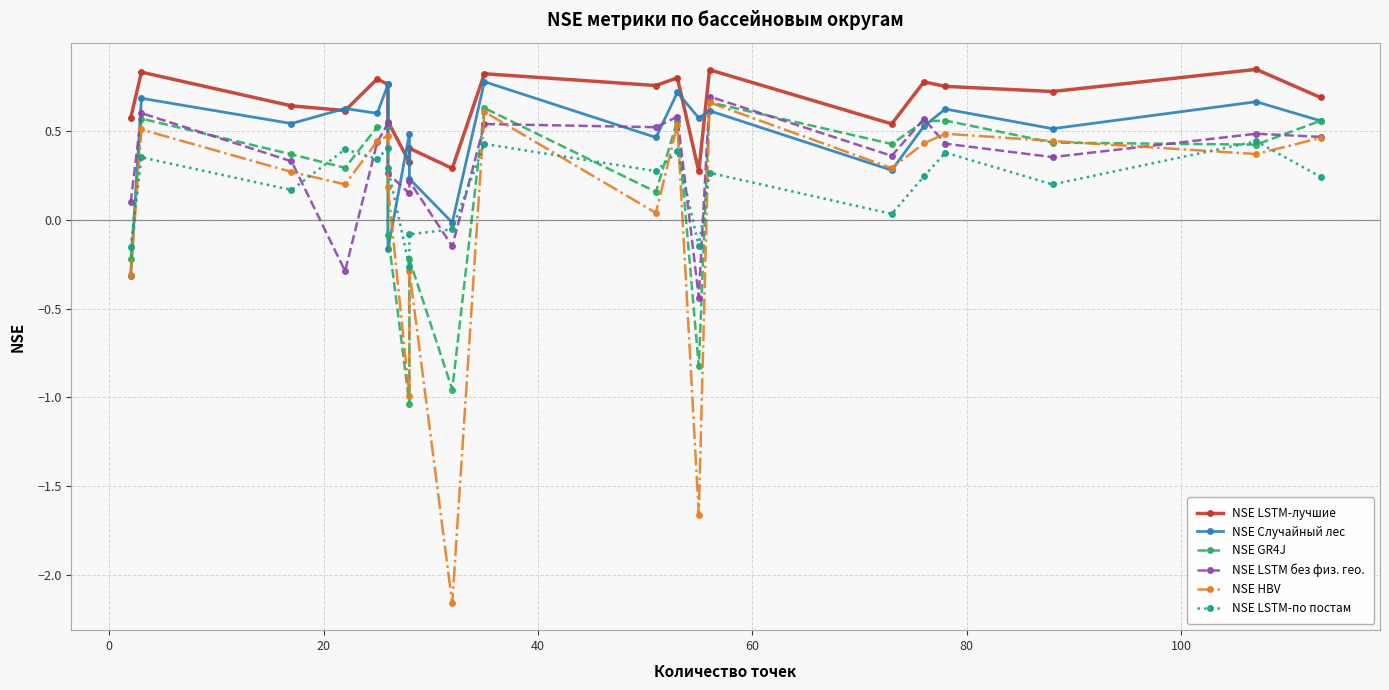

Reading right to left, what are all the values shown in this chart?

NSE LSTM-лучшие: 0.7	0.8	0.7	0.8	0.8	0.5	0.8	0.3	0.8	0.8	0.8	0.3	0.4	0.3	0.6	0.8	0.8	0.6	0.6	0.8	0.6
NSE Случайный лес: 0.6	0.7	0.5	0.6	0.5	0.3	0.6	0.6	0.7	0.5	0.8	-0.0	0.2	0.5	-0.2	0.8	0.6	0.6	0.5	0.7	-0.3
NSE GR4J: 0.6	0.4	0.4	0.6	0.6	0.4	0.7	-0.8	0.6	0.2	0.6	-1.0	-0.2	-1.0	-0.1	0.5	0.5	0.3	0.4	0.6	-0.2
NSE LSTM без физ. гео.: 0.5	0.5	0.4	0.4	0.6	0.4	0.7	-0.4	0.6	0.5	0.5	-0.1	0.2	0.1	0.3	0.5	0.4	-0.3	0.3	0.6	0.1
NSE HBV: 0.5	0.4	0.4	0.5	0.4	0.3	0.7	-1.7	0.5	0.0	0.6	-2.2	-0.3	-1.0	0.2	0.5	0.4	0.2	0.3	0.5	-0.3
NSE LSTM-по постам: 0.2	0.4	0.2	0.4	0.2	0.0	0.3	-0.1	0.4	0.3	0.4	-0.1	-0.1	-0.3	0.3	0.4	0.3	0.4	0.2	0.4	-0.2